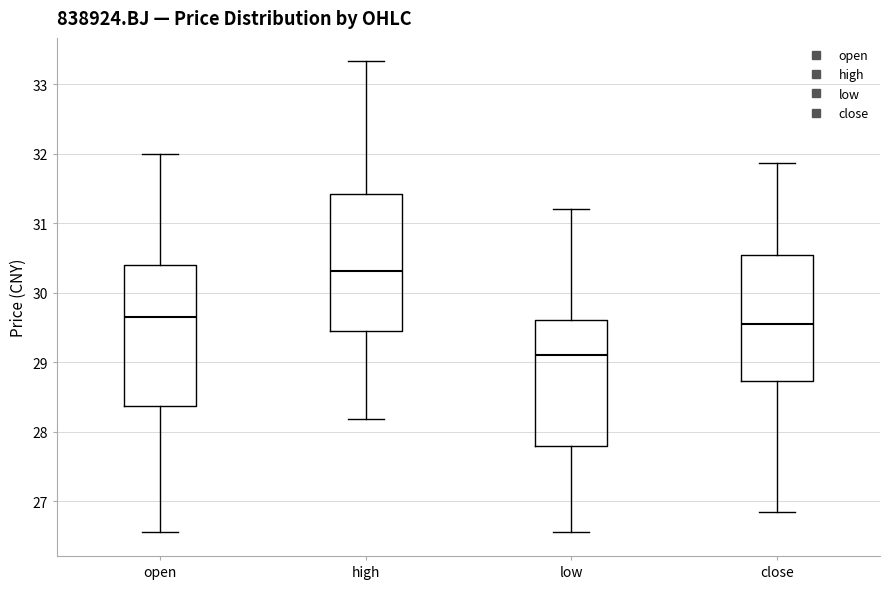

Reading left to right, read every box against the y-axis: the position of its median line, the range the box covers, and the ends of its whiskers. The values are not printed on the chart, so give them approximately, as read against the axis.

open: median 29.6, box 28.4 to 30.4, whiskers 26.6 to 32.0
high: median 30.3, box 29.5 to 31.4, whiskers 28.2 to 33.3
low: median 29.1, box 27.8 to 29.6, whiskers 26.6 to 31.2
close: median 29.6, box 28.7 to 30.5, whiskers 26.9 to 31.9